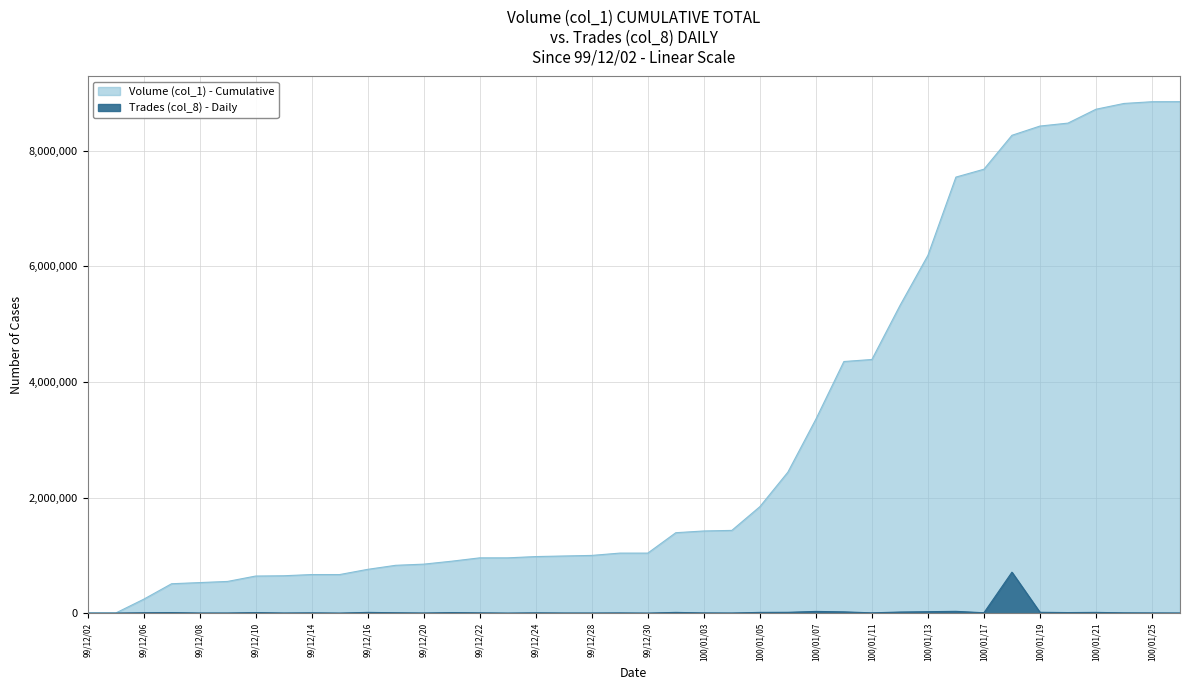

Reading right to left, transcribe all the data shown in this chart.

1525.7	3051.4	4577.1	12205.5	9154.1	13731.2	707920.0	6102.8	30513.8	24411.0	18308.3	4577.1	21359.7	28988.1	13731.2	12205.5	1525.7	3051.4	12205.5	0.0	3051.4	1525.7	1525.7	4577.1	0.0	4577.1	9154.1	1525.7	6102.8	12205.5	0.0	4577.1	1525.7	9154.1	1525.7	1525.7	9154.1	6102.8	0.0	0.0